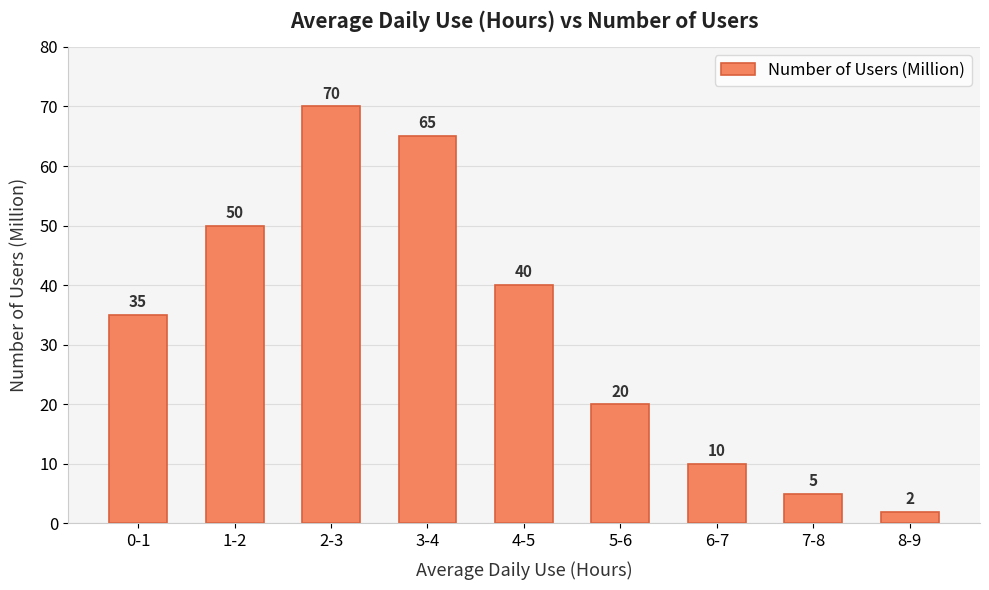

Reading left to right, what are all the values shown in this chart?

35	50	70	65	40	20	10	5	2